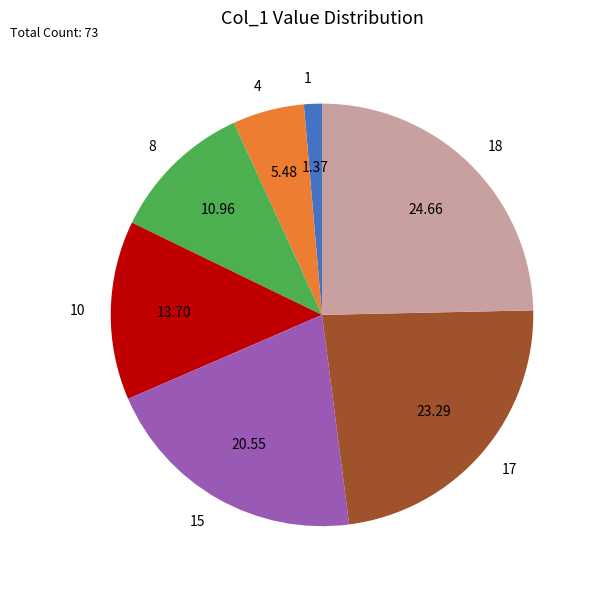

Combined, do 4 and 17 account for over 50%?

No